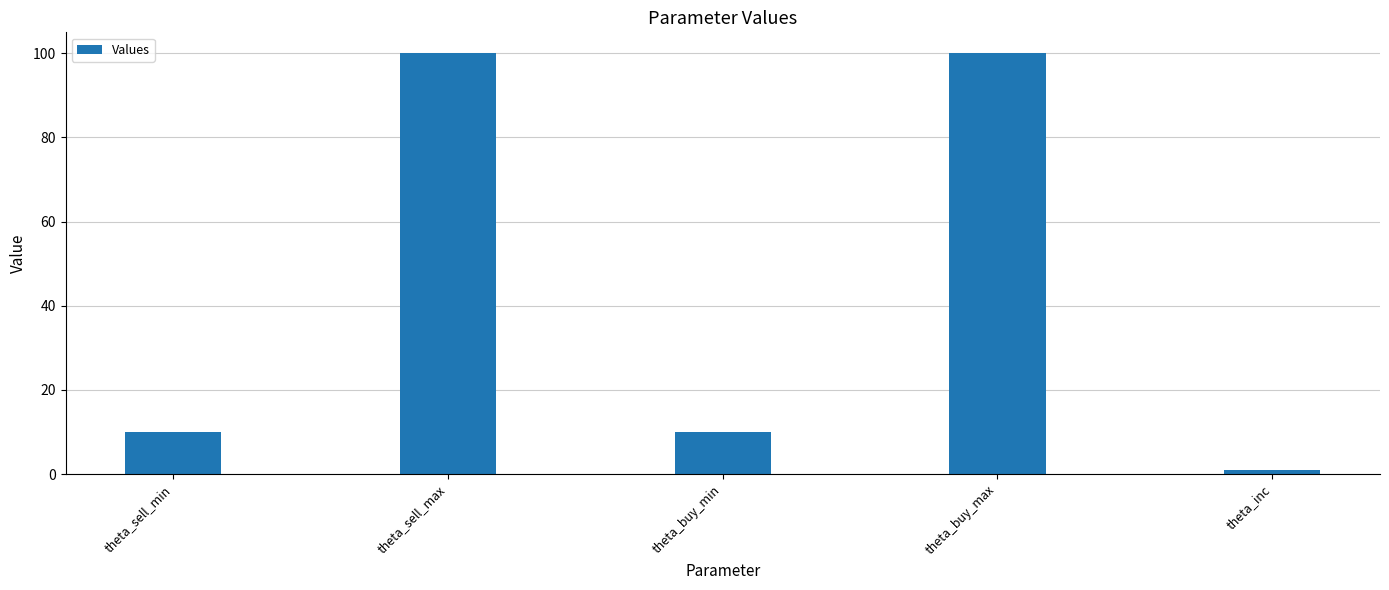

What is the greatest value displayed?

100